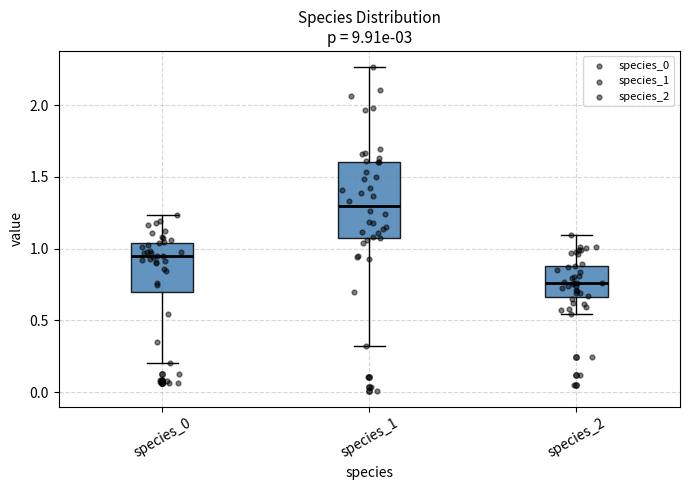

Reading left to right, transcribe this box plot: for each box, give where its median line is, the range the box spans, and where its two whiskers end, as read against the y-axis. The values are not printed on the chart, so give them approximately, as read against the axis.

species_0: median 0.95, box 0.70 to 1.05, whiskers 0.20 to 1.25
species_1: median 1.30, box 1.05 to 1.60, whiskers 0.30 to 2.25
species_2: median 0.75, box 0.65 to 0.90, whiskers 0.55 to 1.10